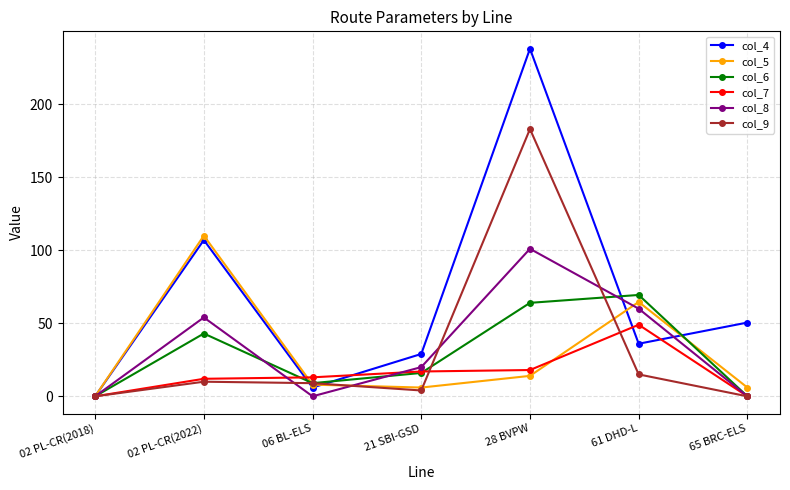

The col_9 series shows 4.0 at 21 SBI-GSD. True or false?

True